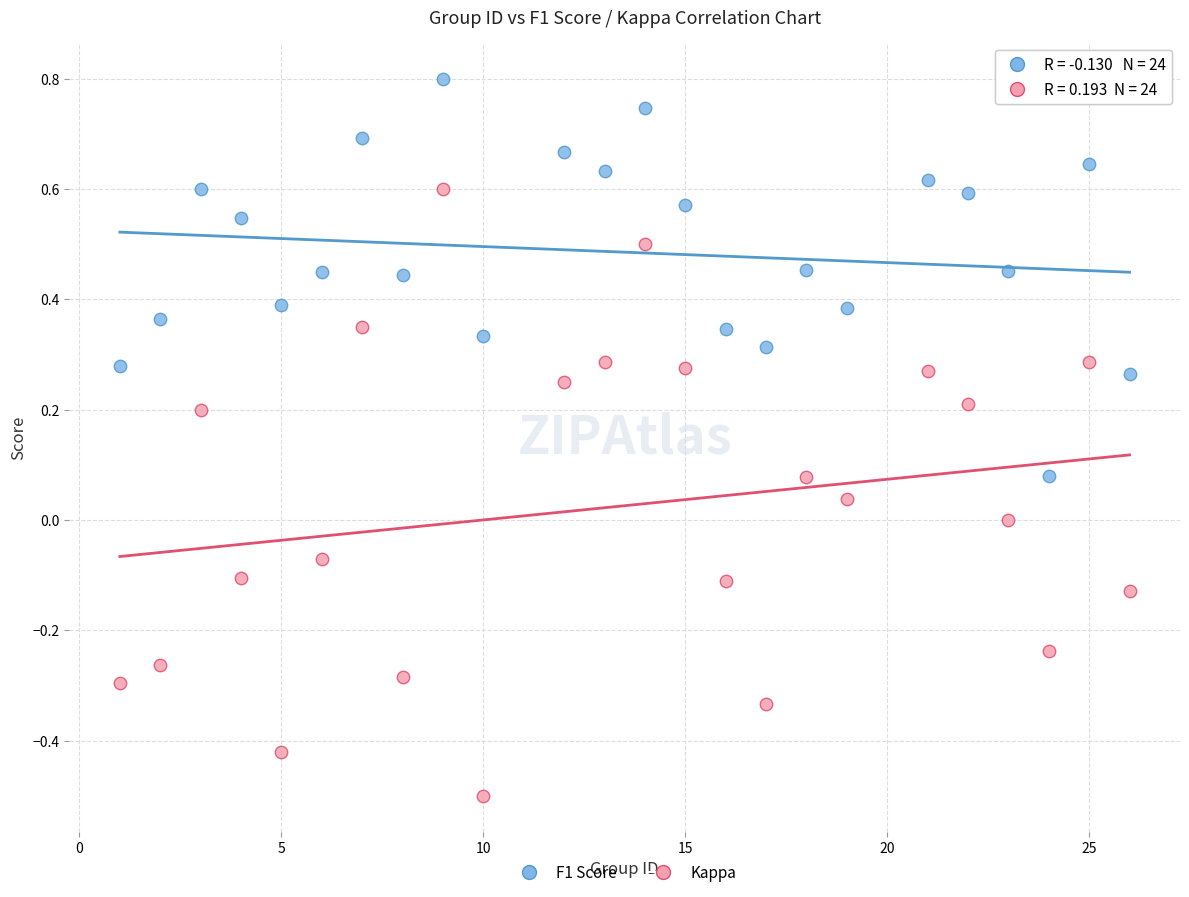

Which series contains the lowest Y value?

Kappa